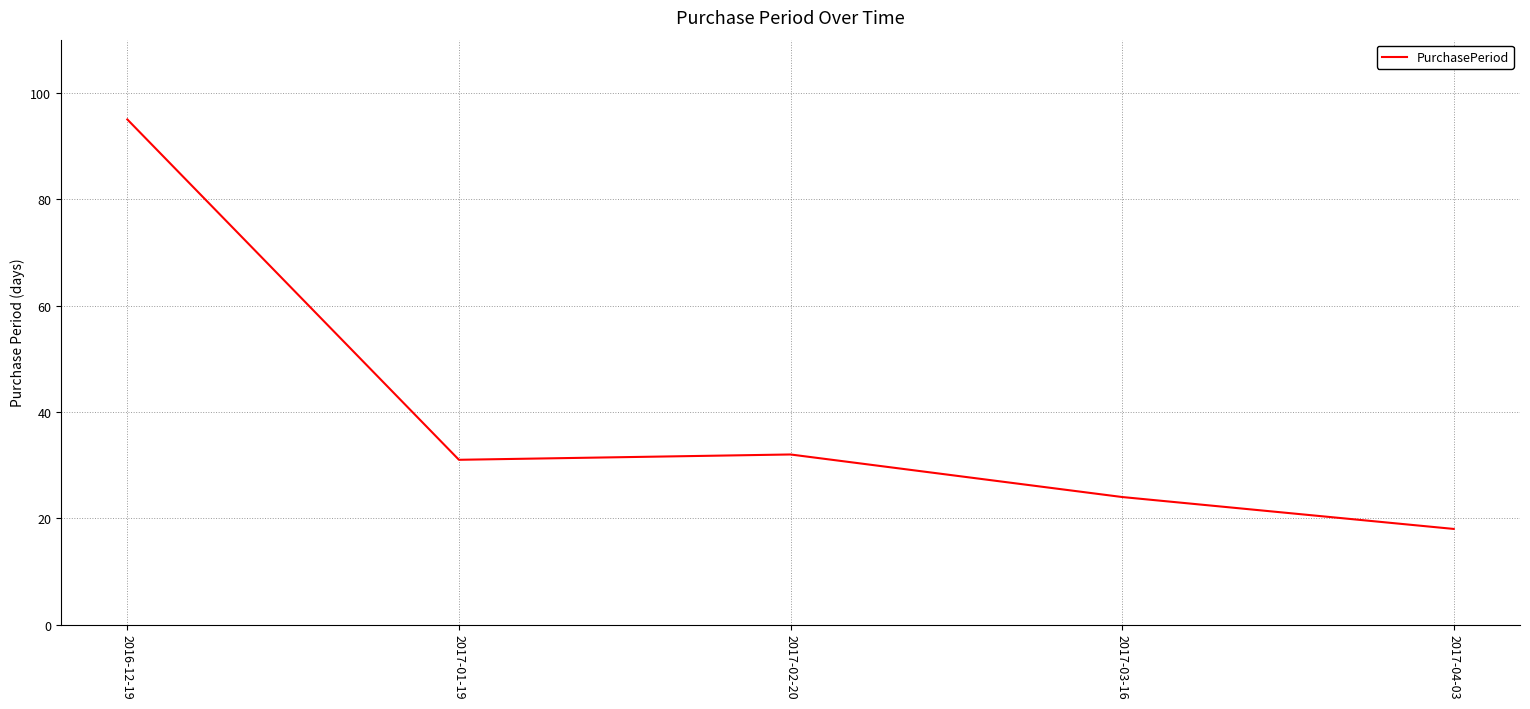

How many interior local valleys (lower than both neighbors) does the data have?

1